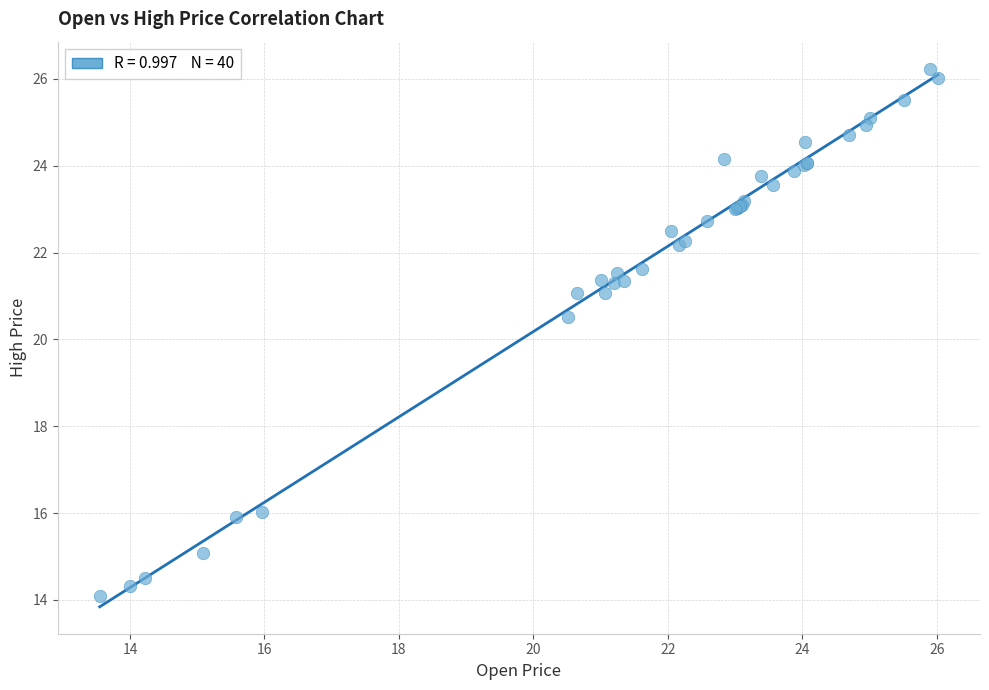

What Y value in the scatter plot is closest to 20?

20.5